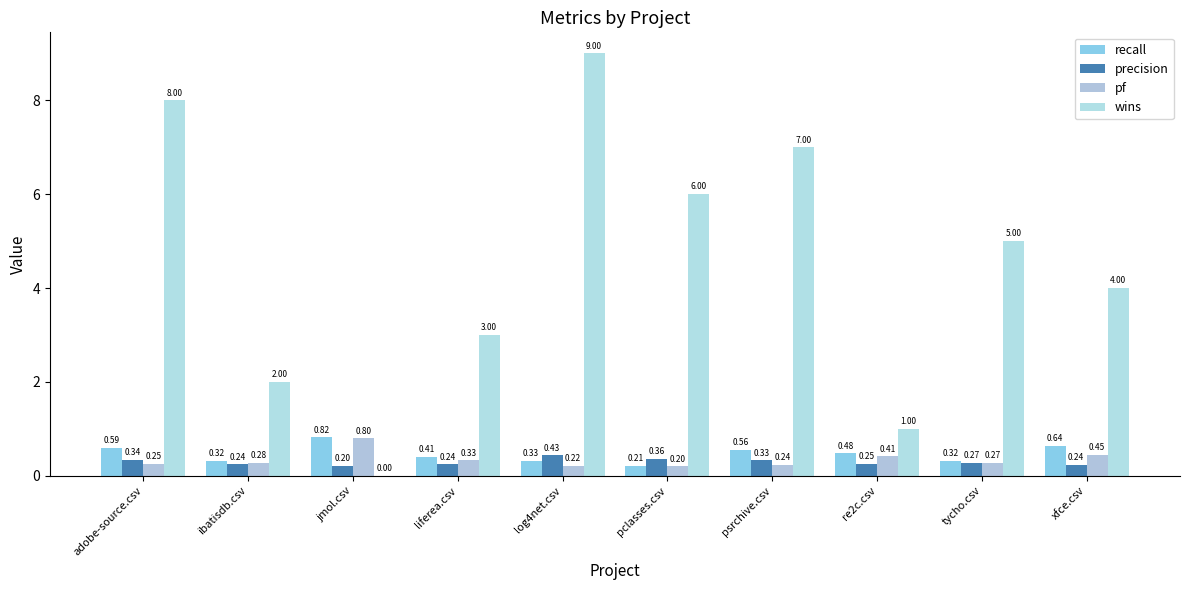

At how many categories does at least one series exceed 6?

3